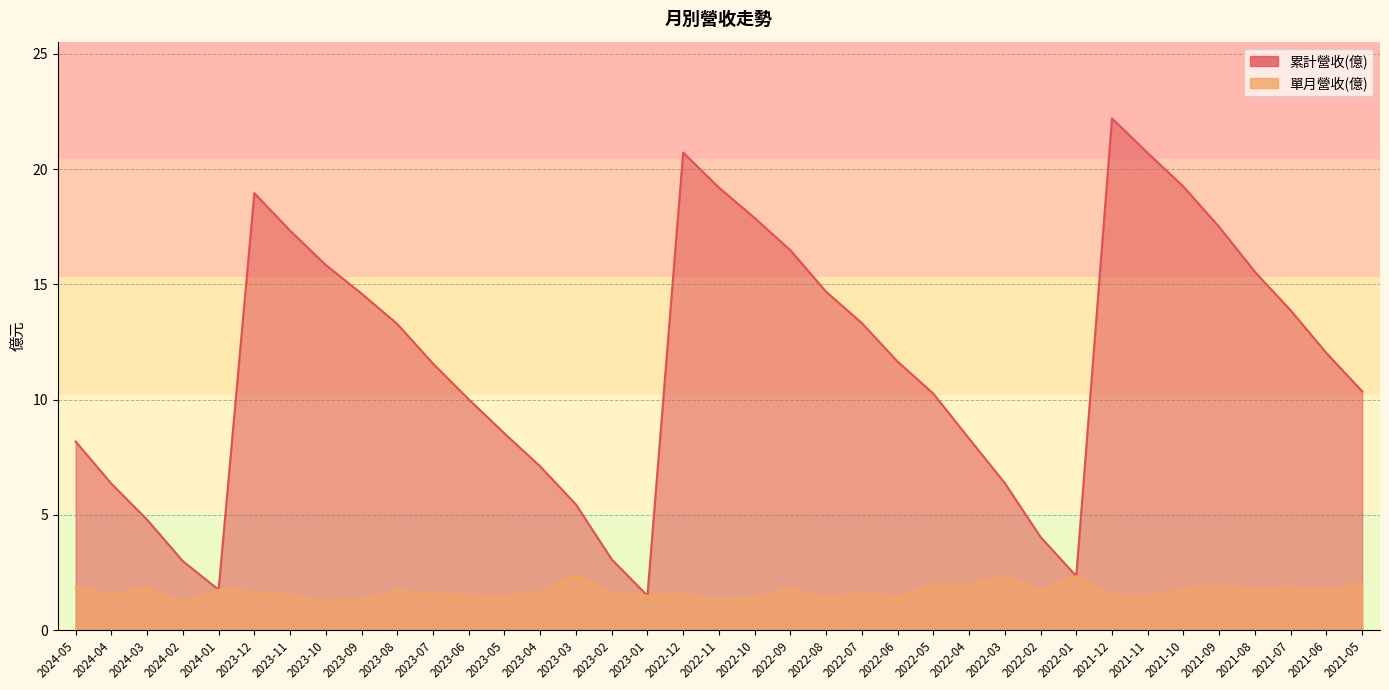

Is it true that 單月營收(億) equals 2.2 at 2021-11?

False